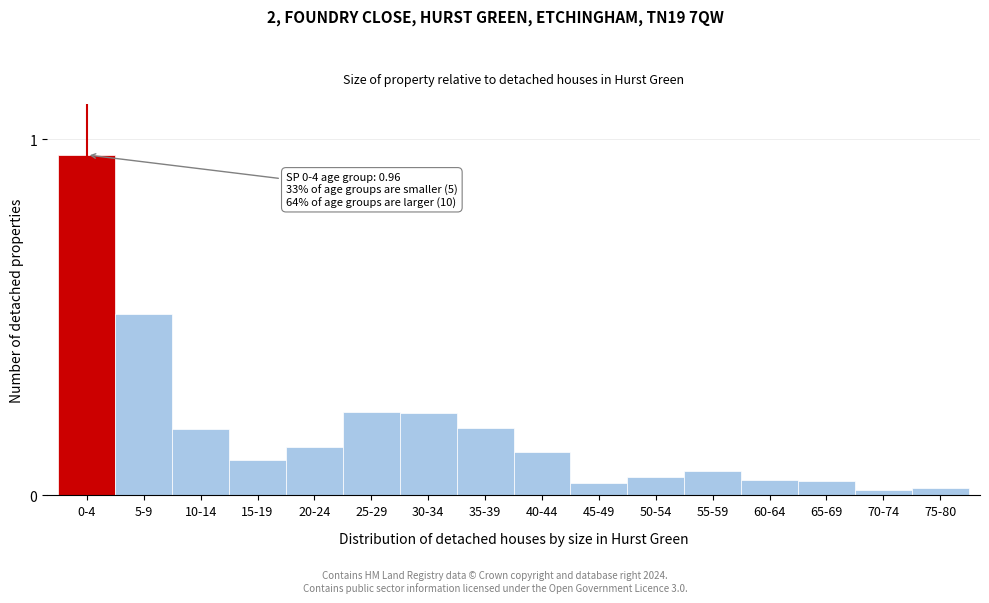

What is the change in value from 0-4 to 45-49?

-0.9